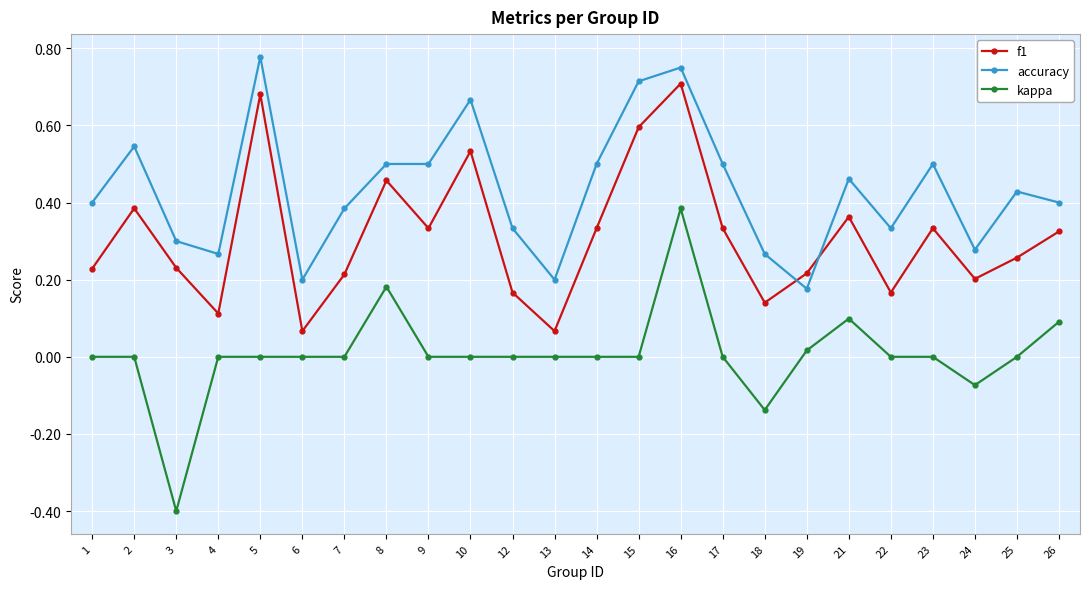

How many series are shown in this chart?

3